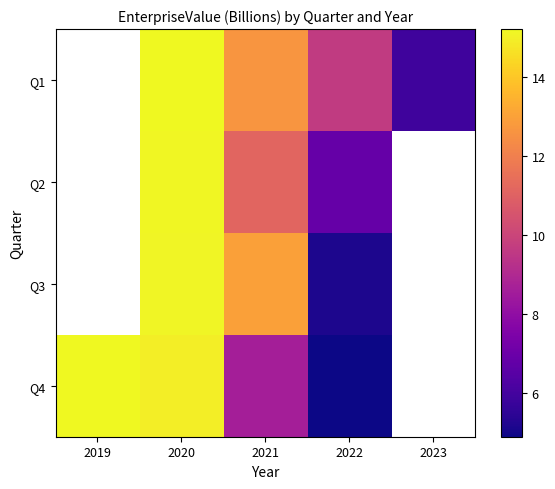

What is the spread (max minus min) of values at 2021?

4.4